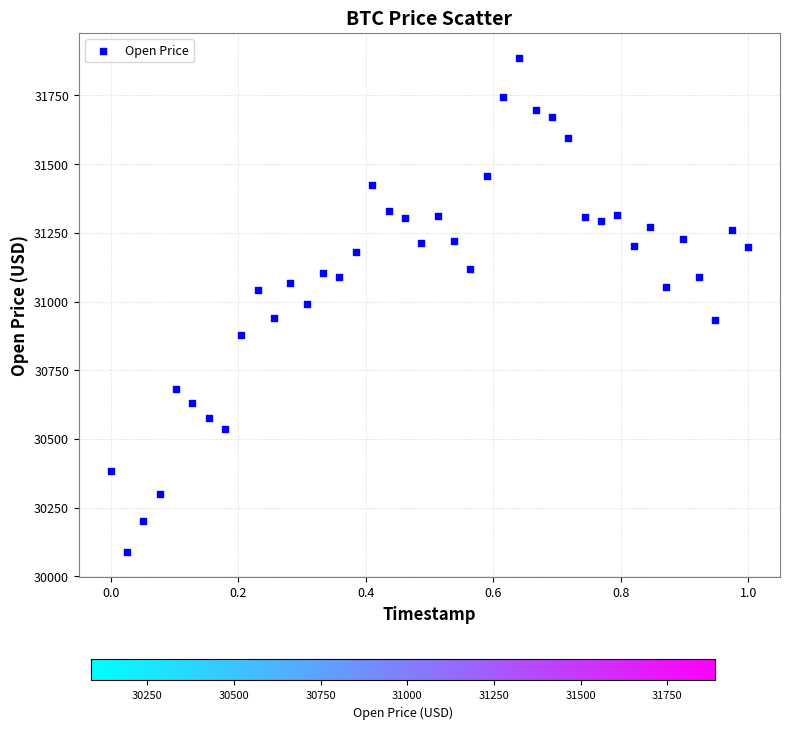

What is the range of X values (max minus min)?

1.0